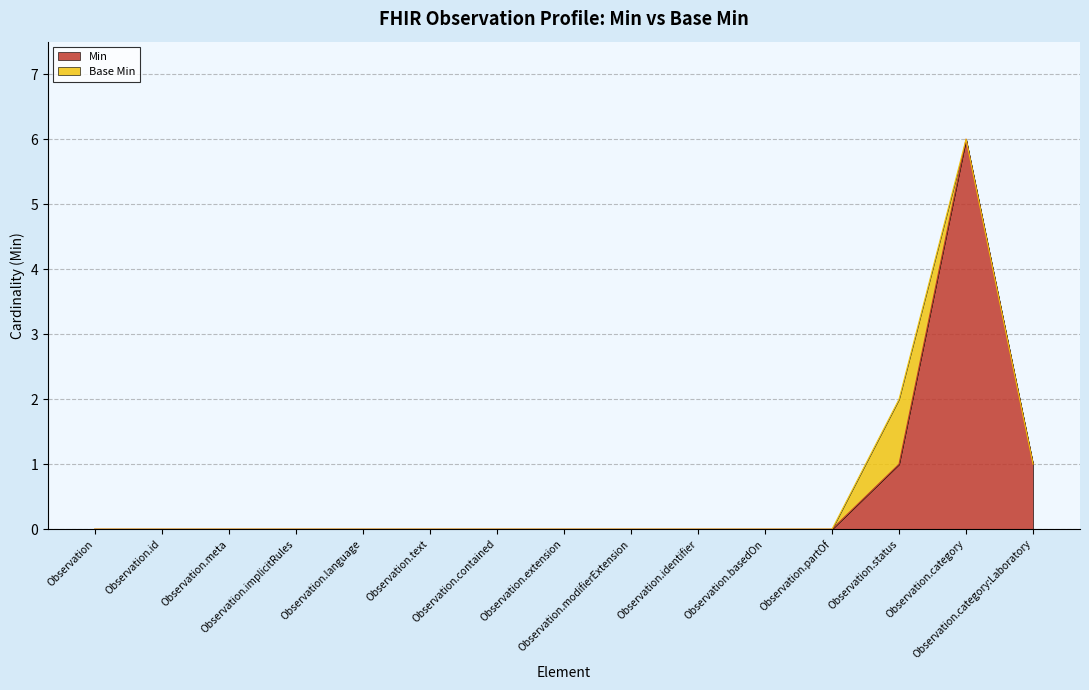

Where is the data nearest to the value 3?

Observation.status